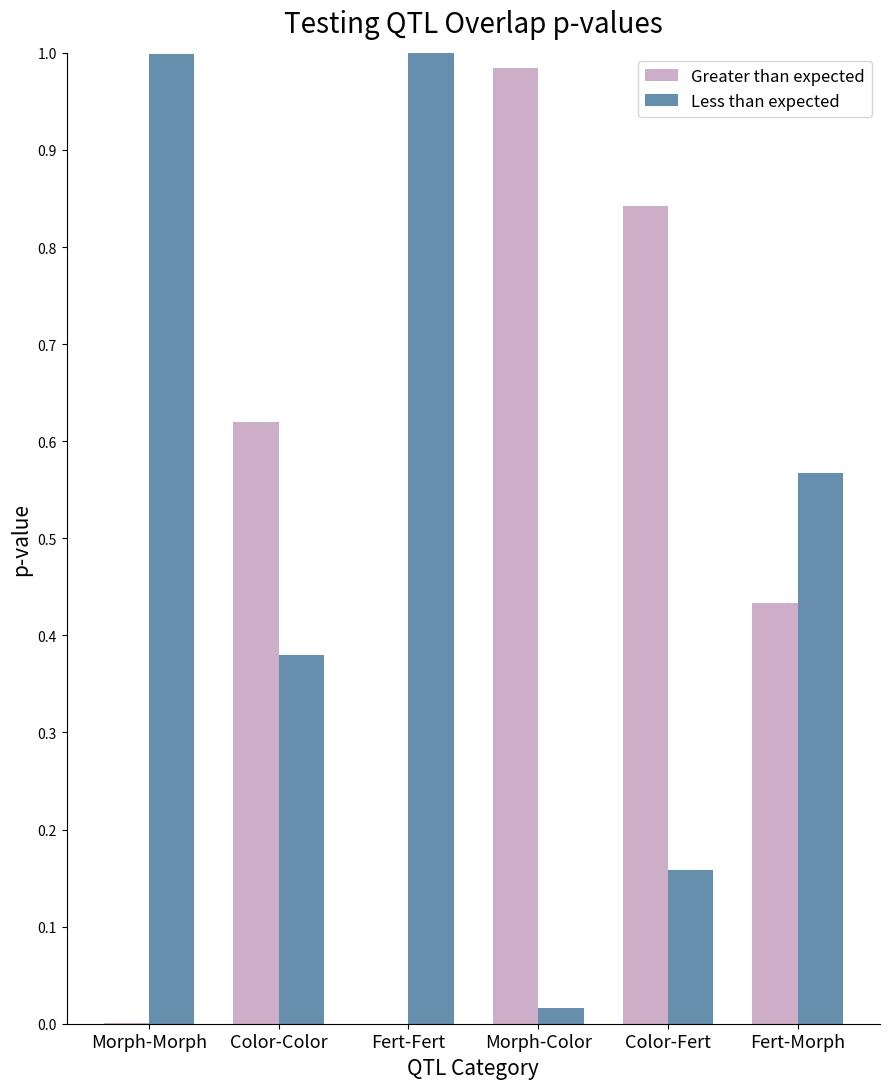

The Greater than expected series shows 0.8 at Fert-Morph. True or false?

False